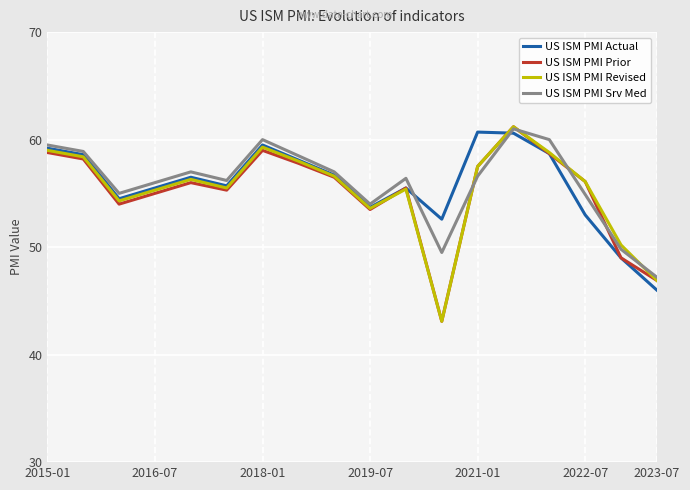

What is the greatest value displayed?

61.2